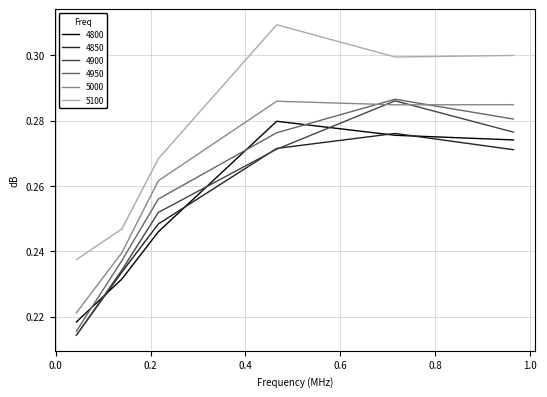

How many times do 5000 and 4900 cross each other?

2